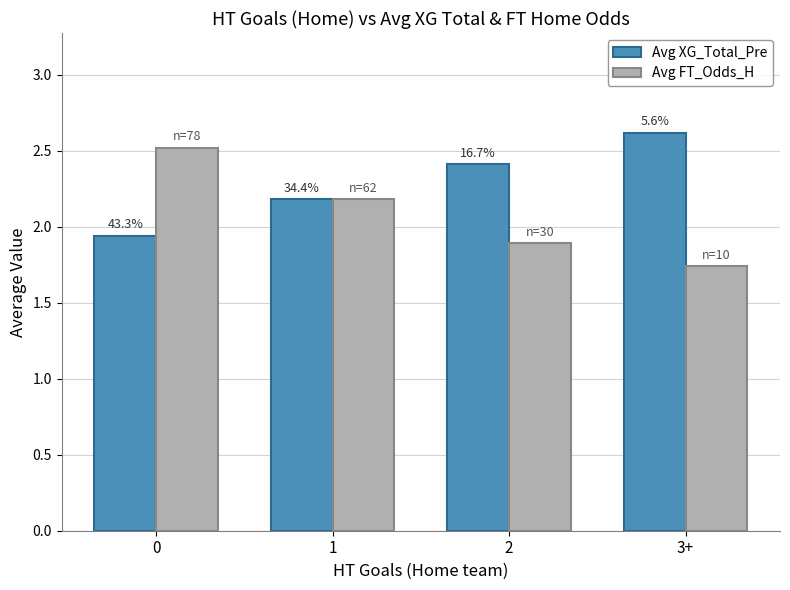

How many groups of bars are there?

4